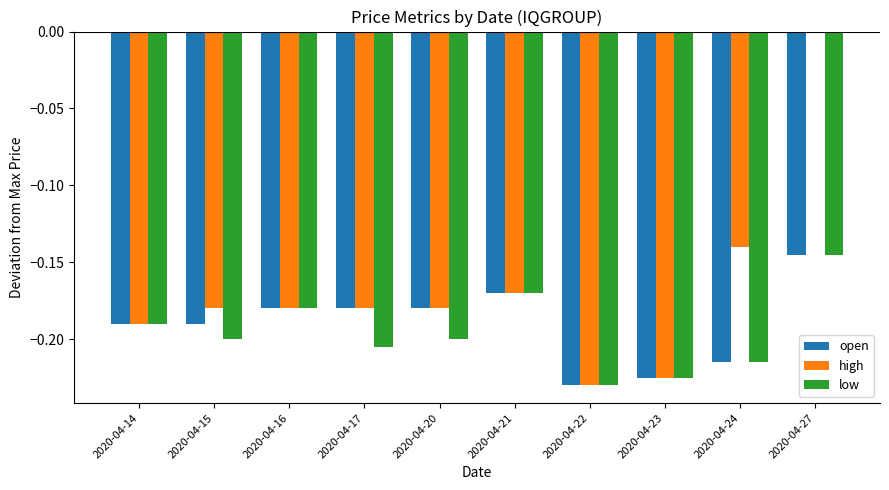

Where is open nearest to the value 0?

2020-04-27